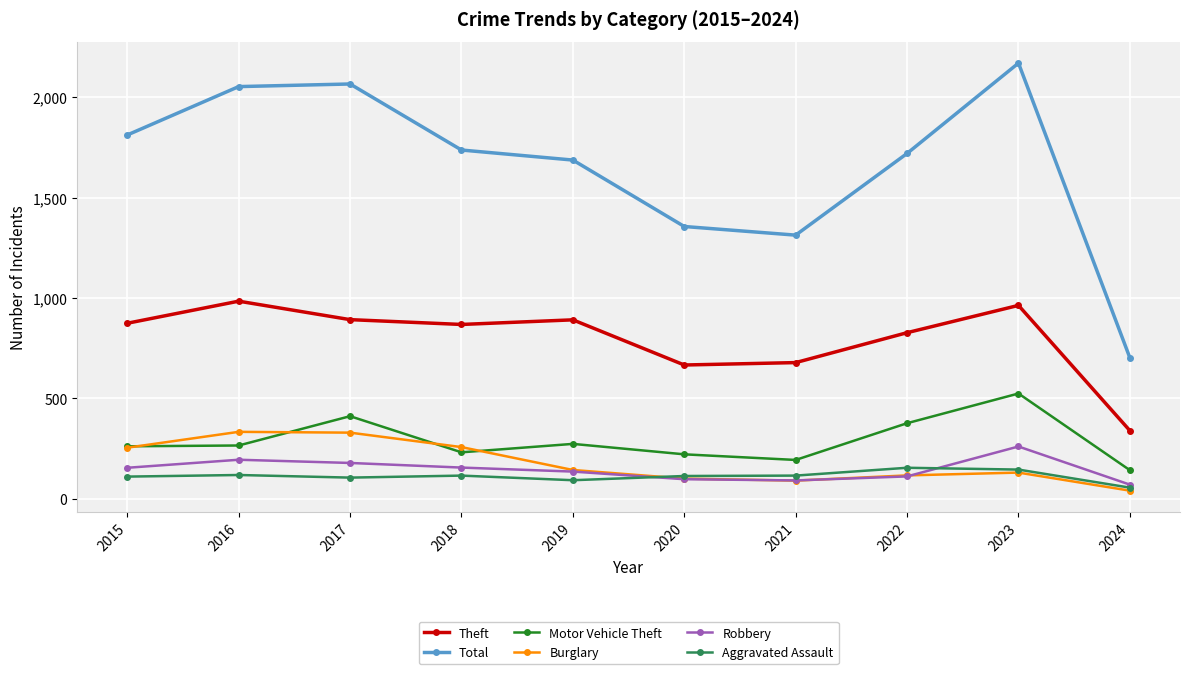

Which series has the largest range (max minus min)?

Total